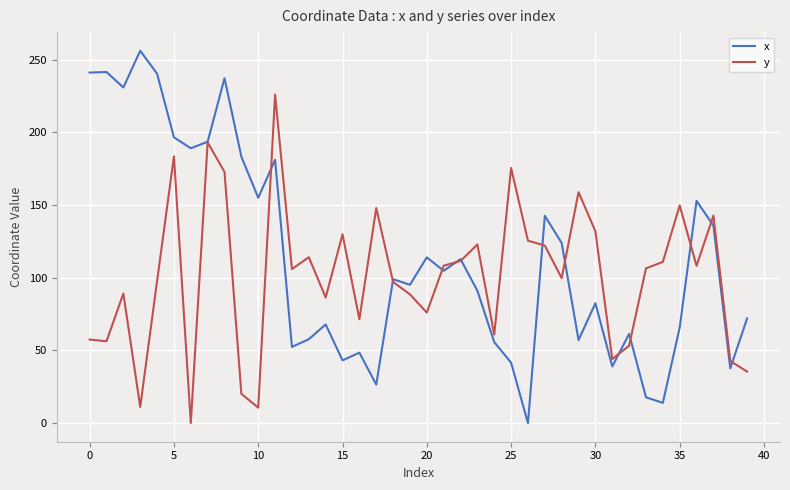

Rank the series by their average value, from lowest to highest.

y, x